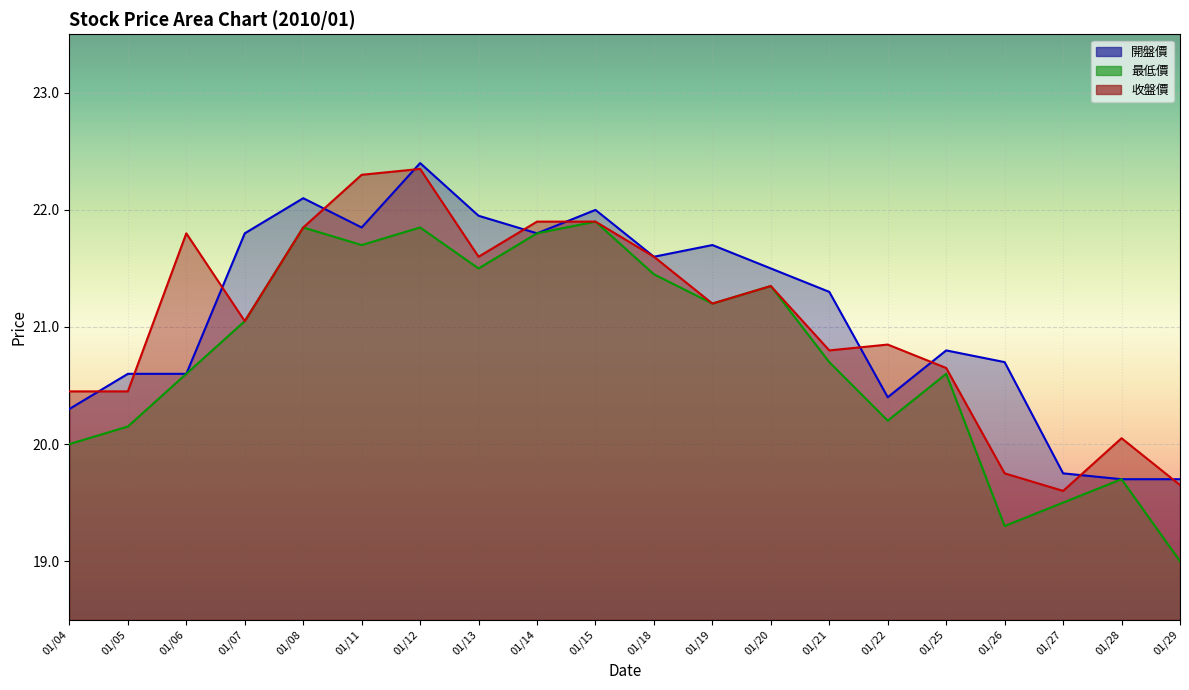

Where is 收盤價 nearest to the value 20?

01/28